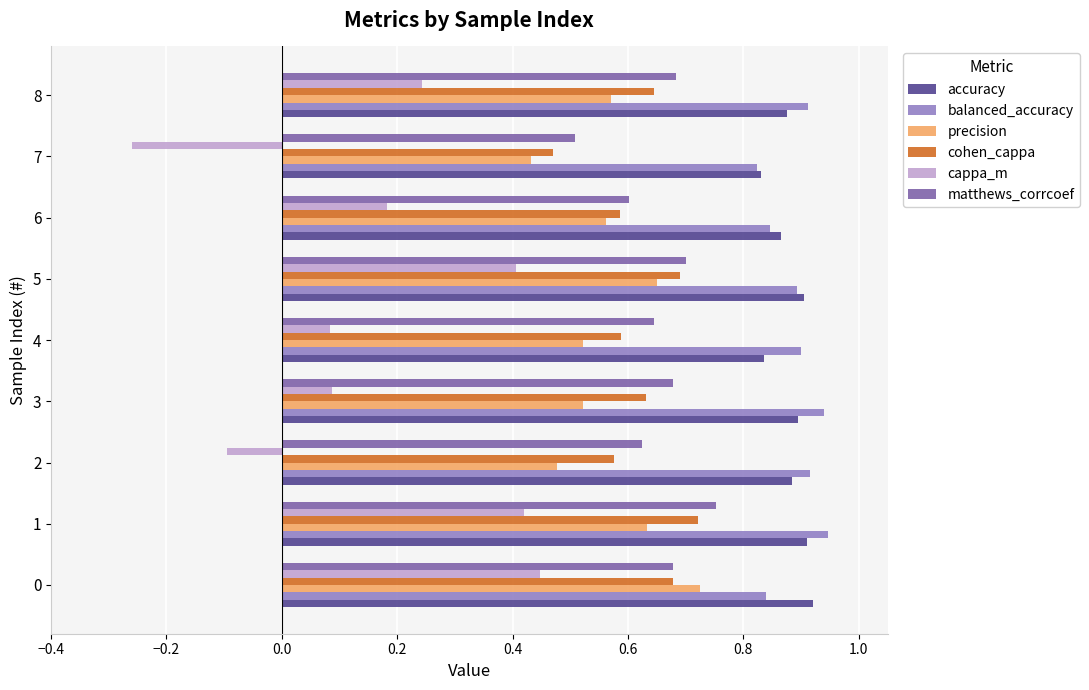

True or false: cappa_m has a value of -0.1 at 2.

True